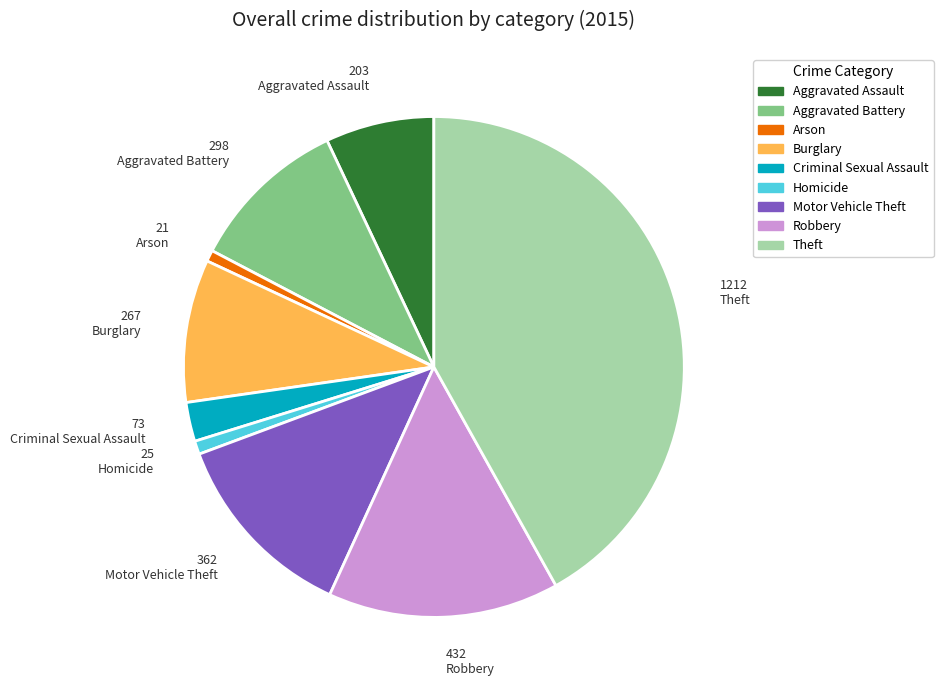

Which slice is the largest?

Theft